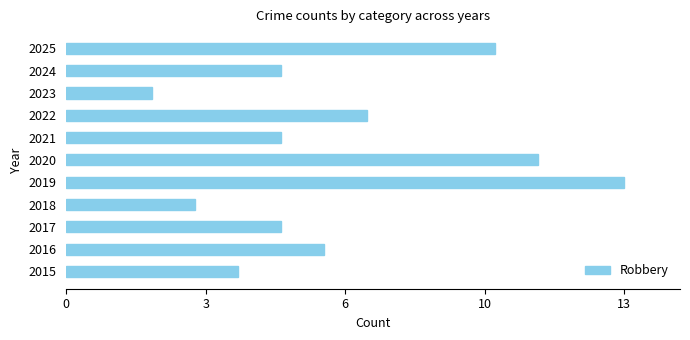

How many values exceed 5?

5